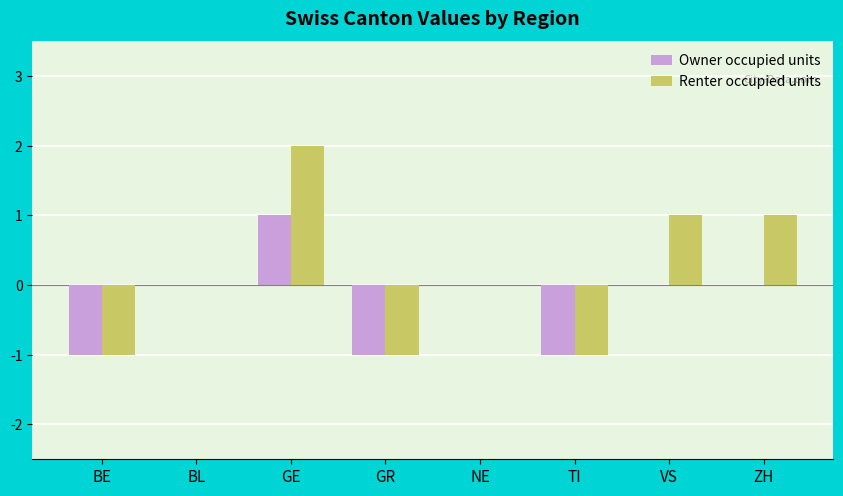

Is it true that Renter occupied units equals -1 at TI?

True